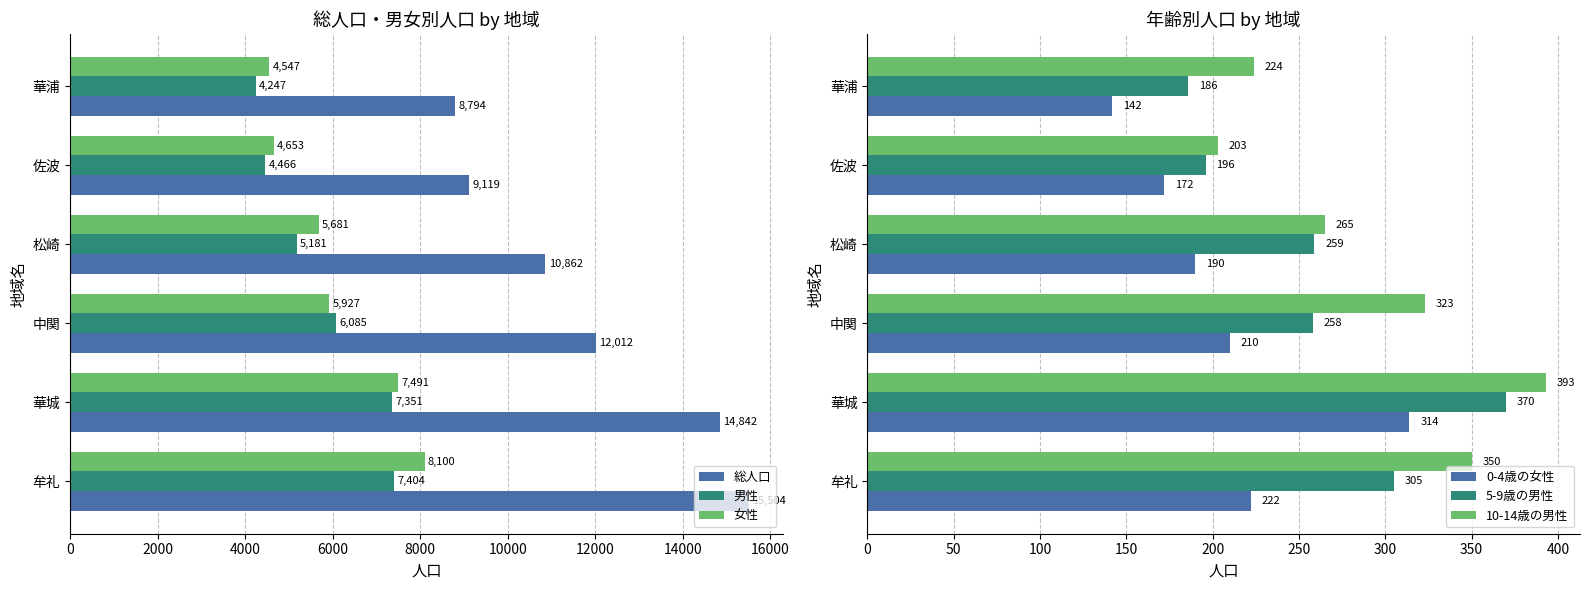

What is the minimum value shown in the chart?

142